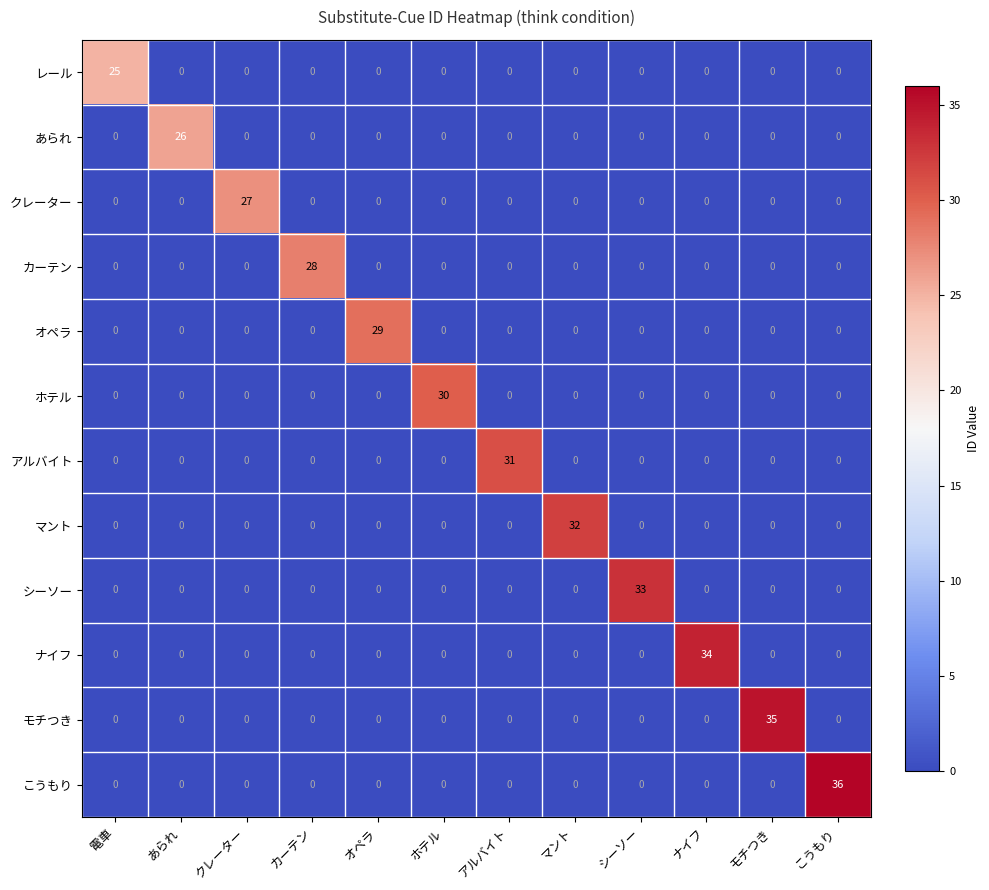

Which series has the widest spread of values?

こうもり